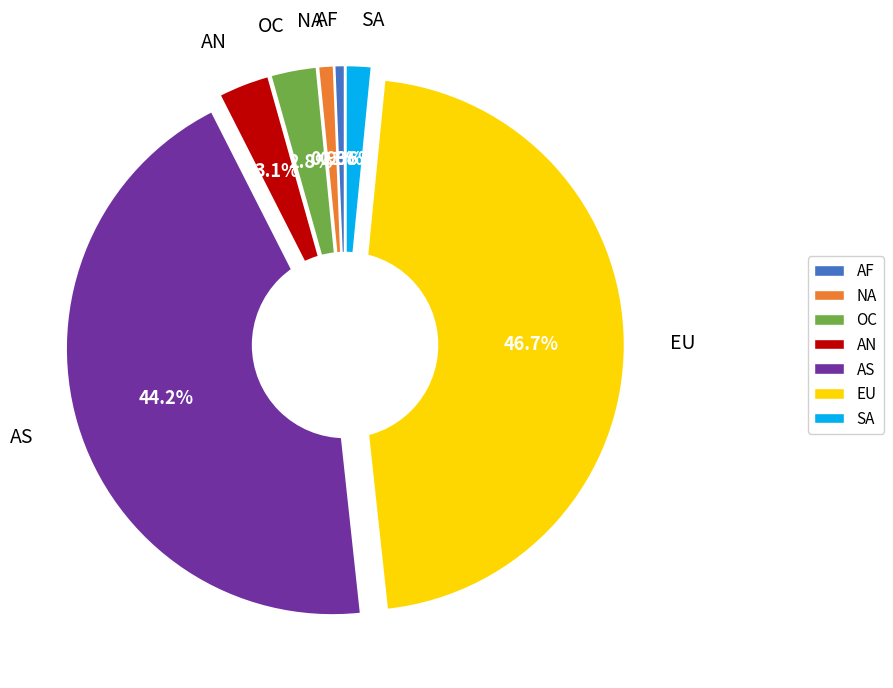

What is the change in value from NA to SA?

+2